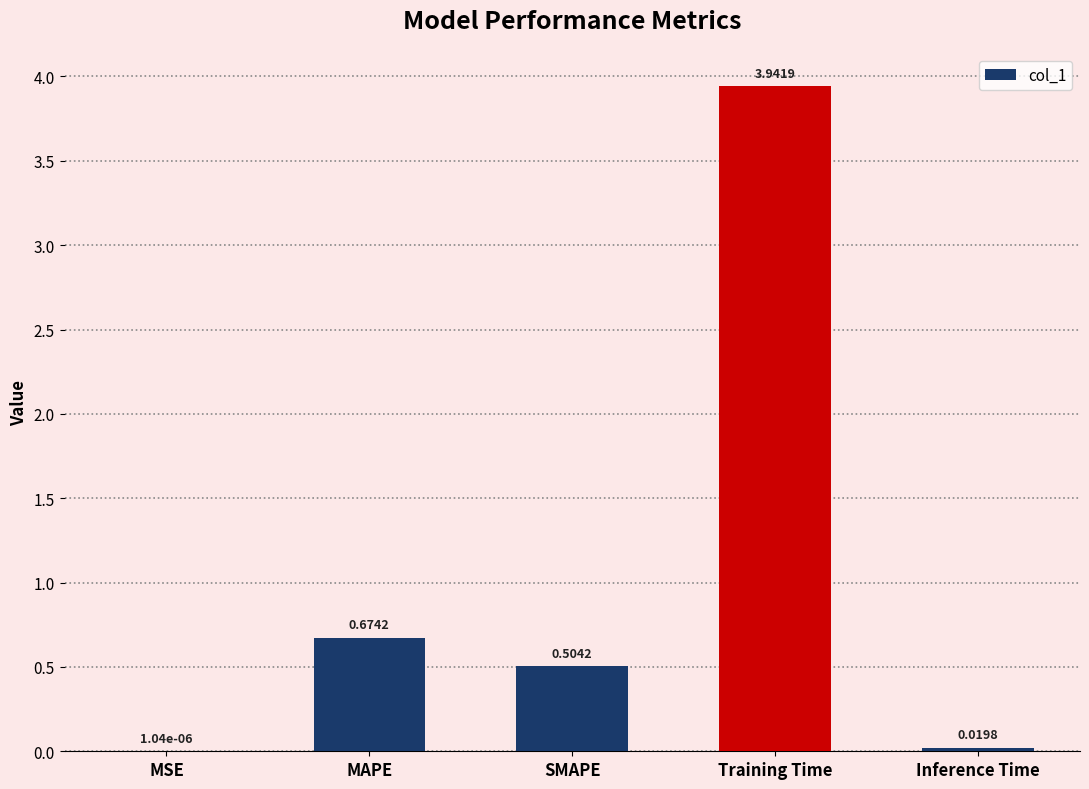

At which label is the value closest to 1?

MAPE